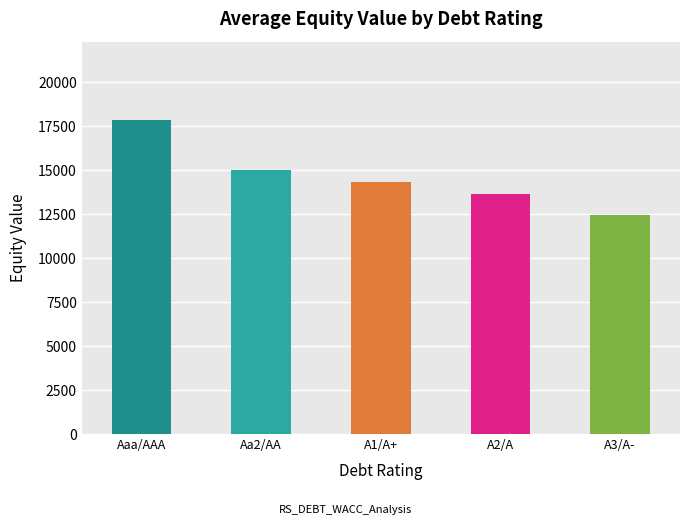

What is the change in value from Aa2/AA to A3/A-?

-2553.6